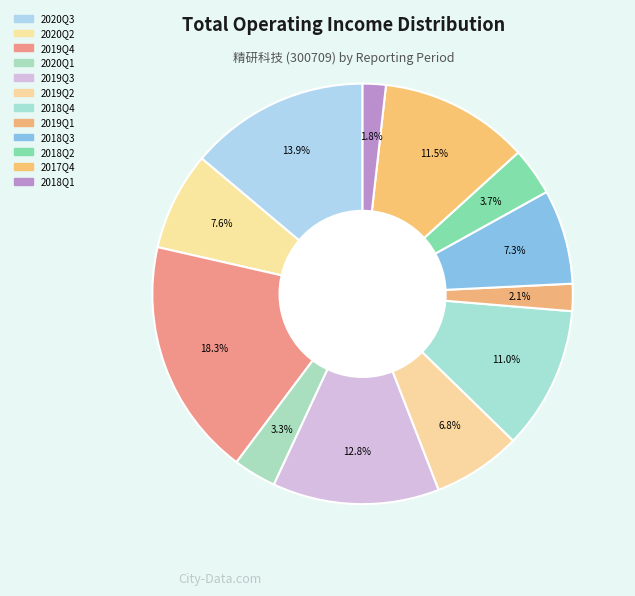

Rank the categories by value from highest to lowest.

2019Q4, 2020Q3, 2019Q3, 2017Q4, 2018Q4, 2020Q2, 2018Q3, 2019Q2, 2018Q2, 2020Q1, 2019Q1, 2018Q1